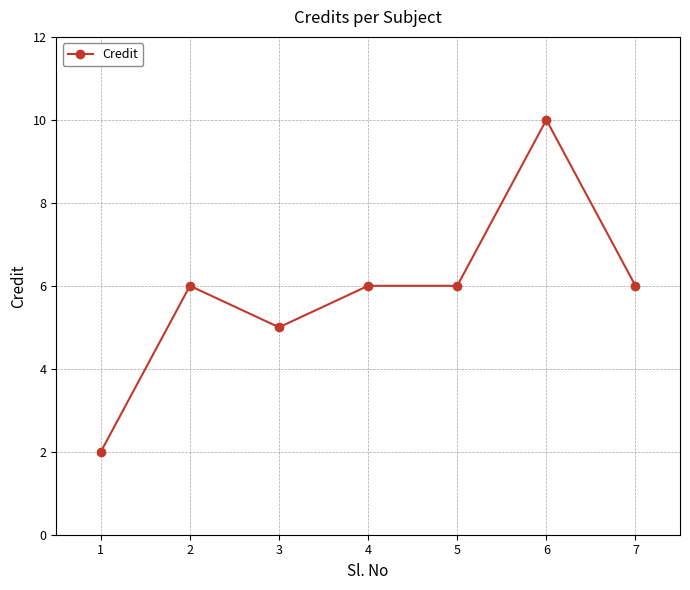

At which category does the data reach its first local peak?

2